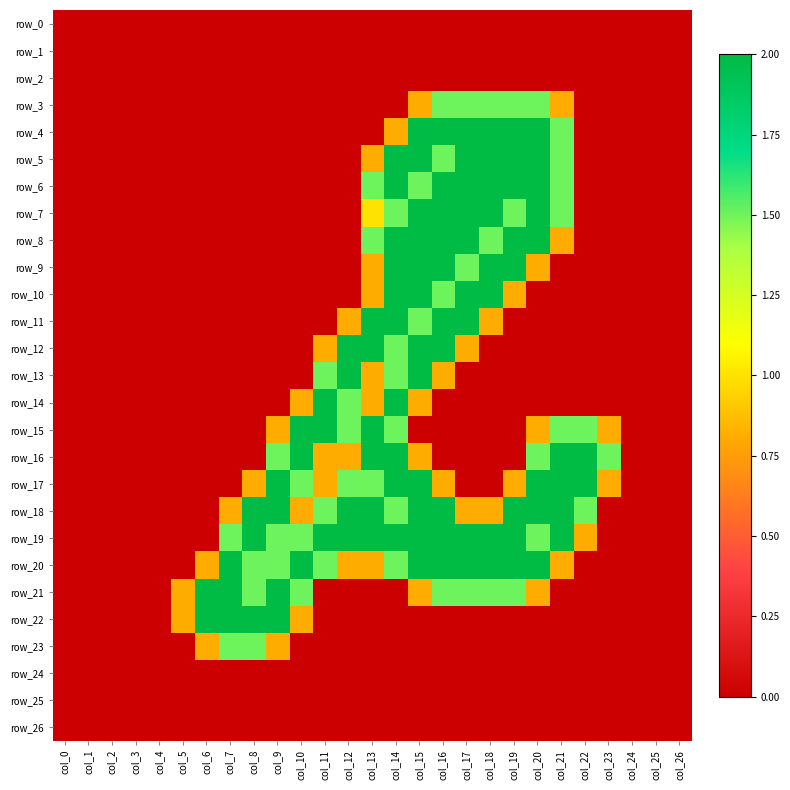

What is the difference between the highest and lowest values at col_15?

2.0